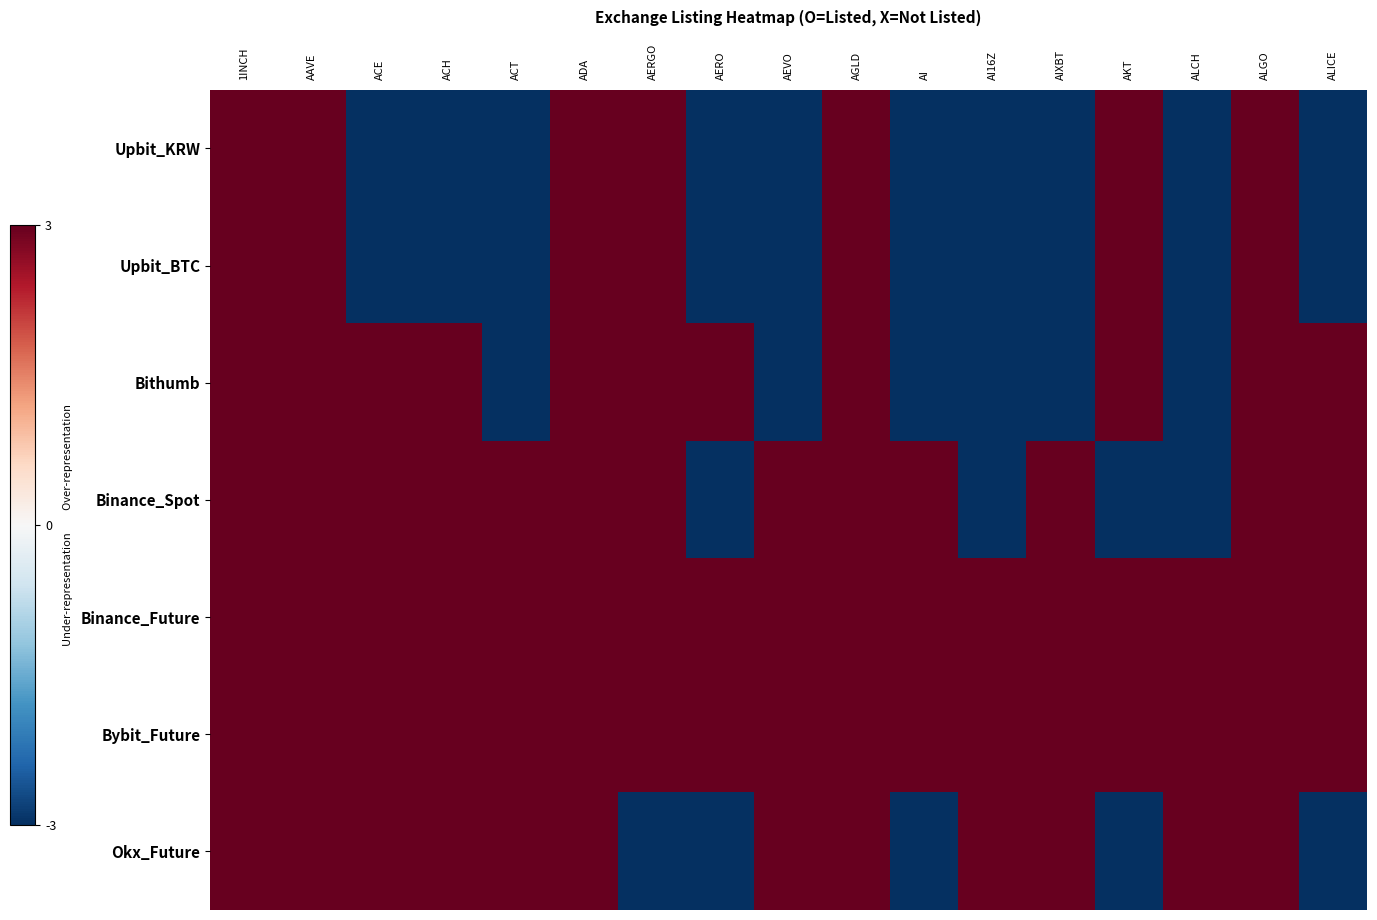

Which category has the highest value in the Bybit_Future series?

1INCH